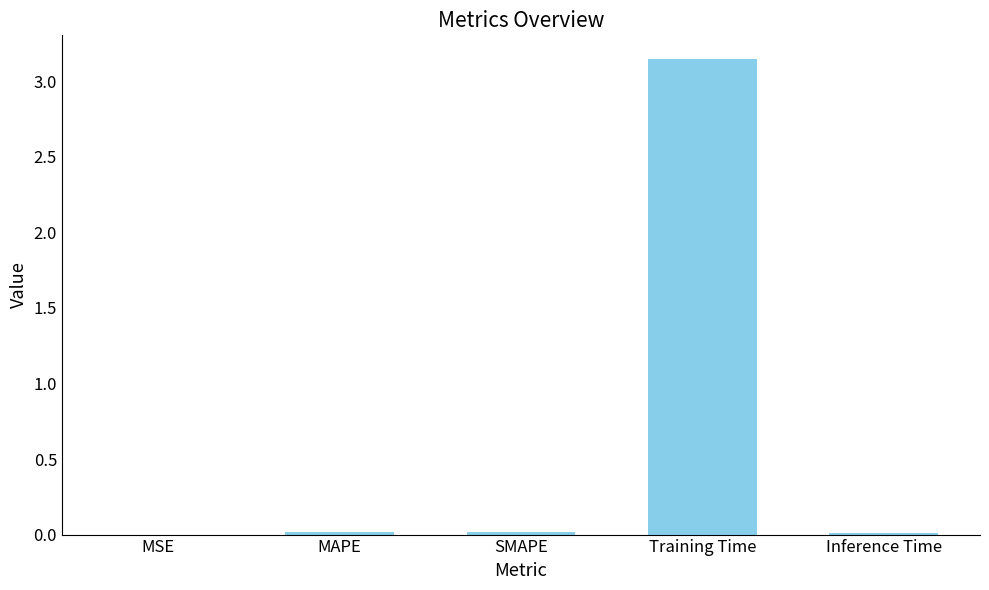

The value at MAPE is 0.0. True or false?

True